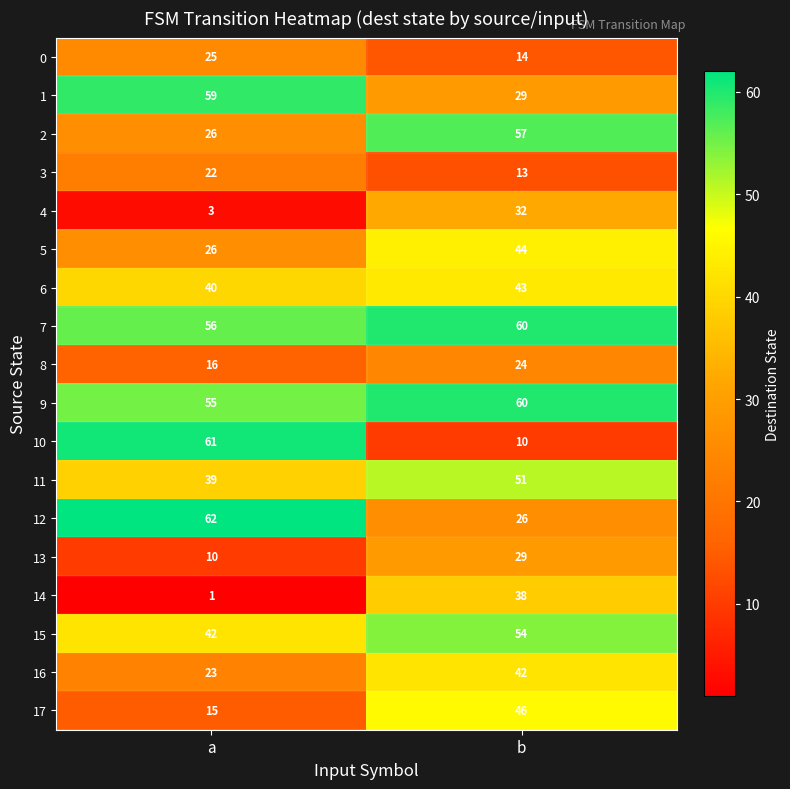

What is the spread (max minus min) of values at b?

50